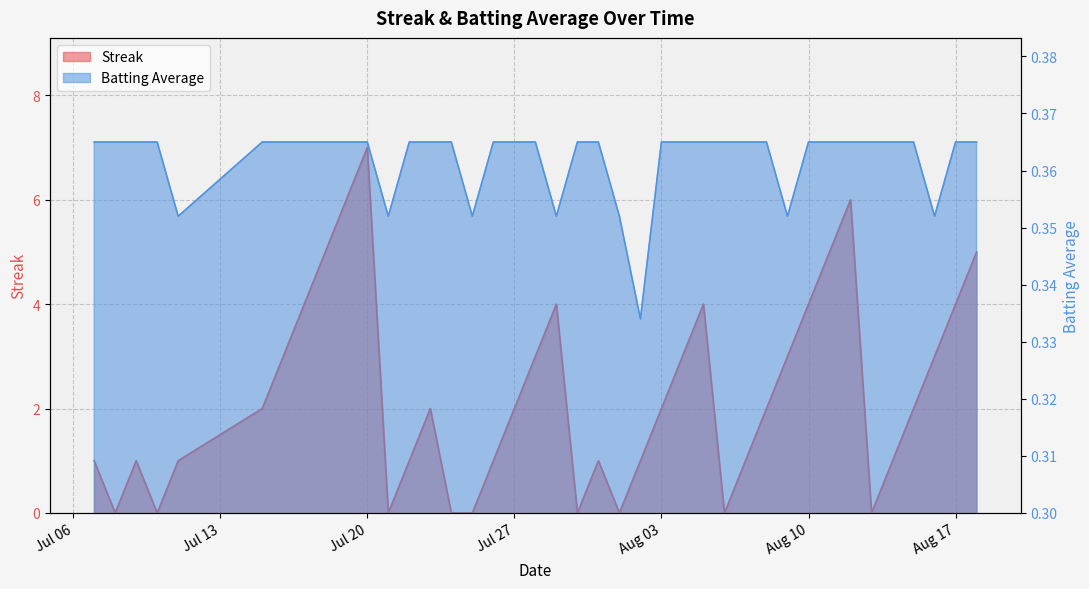

What is the sum of the Batting Average1 values at 2010-07-22 and 2010-08-16?

0.7